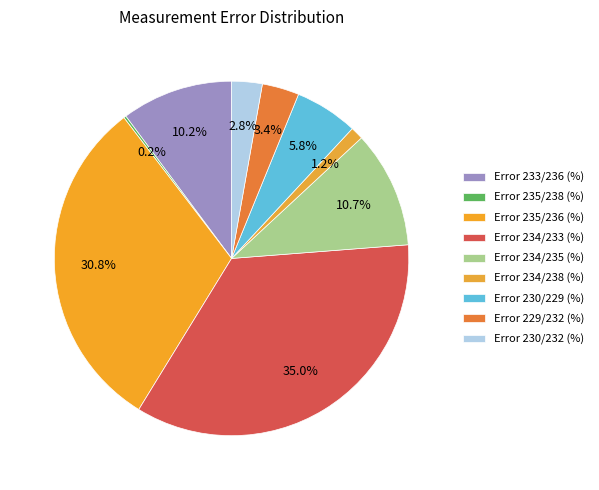

What percentage is the Error 234/238 (%) slice, to the nearest percent?

1%